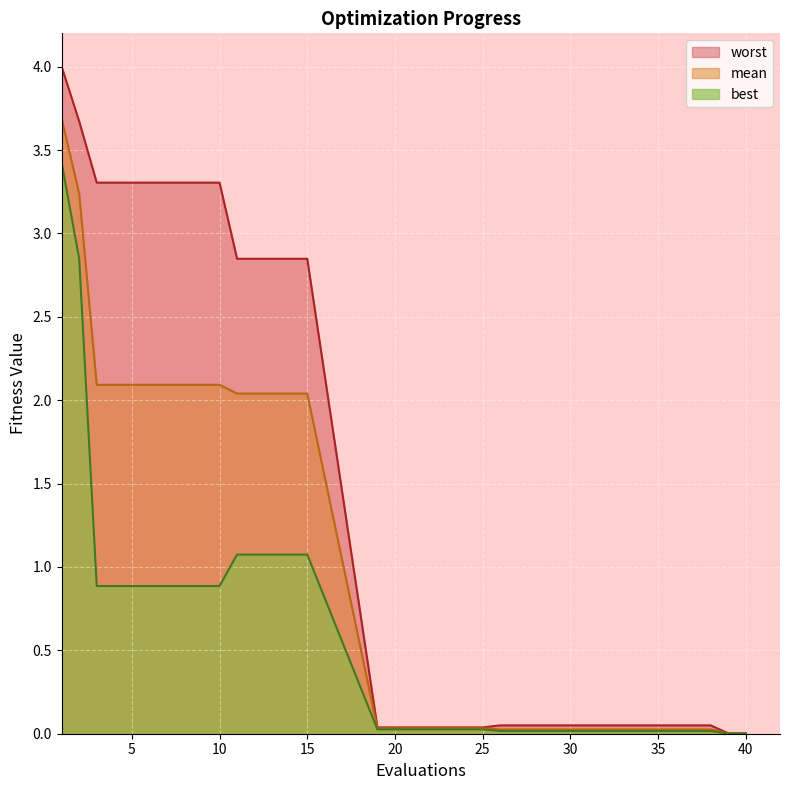

True or false: mean has a value of 0.0 at 26.

True